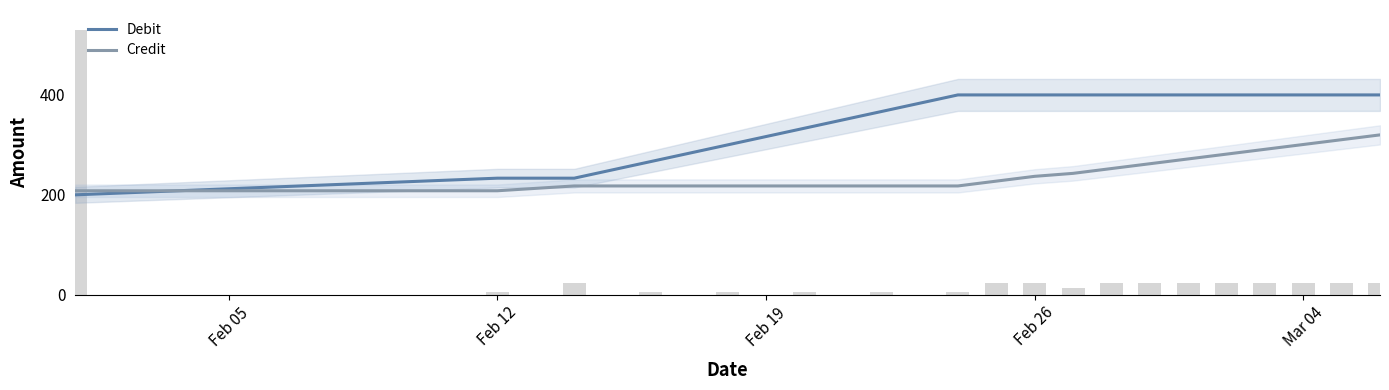

What is the value of the Debit bar at the 6th from the left?

333.3